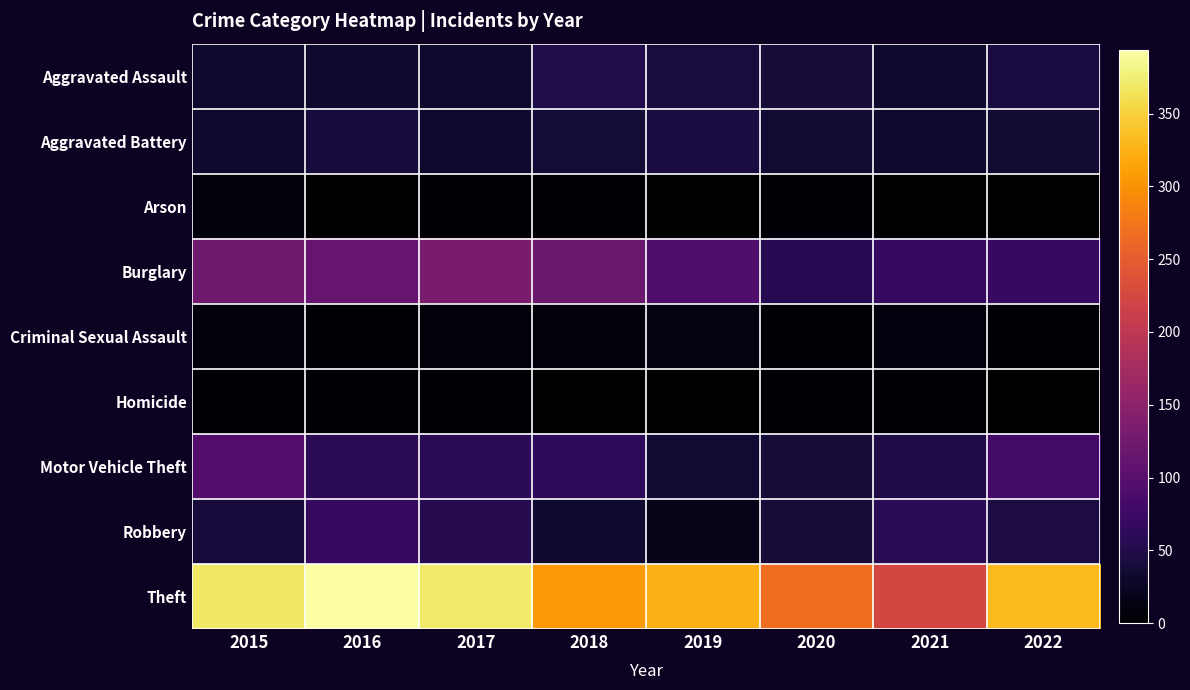

Reading left to right, what are all the values shown in this chart?

Aggravated Assault: 2015=32	2016=32	2017=32	2018=50	2019=43	2020=39	2021=32	2022=44
Aggravated Battery: 2015=31	2016=41	2017=32	2018=37	2019=44	2020=35	2021=31	2022=34
Arson: 2015=9	2016=1	2017=5	2018=2	2019=1	2020=6	2021=0	2022=0
Burglary: 2015=123	2016=113	2017=133	2018=117	2019=92	2020=56	2021=67	2022=70
Criminal Sexual Assault: 2015=9	2016=2	2017=7	2018=9	2019=11	2020=6	2021=10	2022=5
Homicide: 2015=3	2016=2	2017=2	2018=0	2019=0	2020=4	2021=2	2022=1
Motor Vehicle Theft: 2015=96	2016=59	2017=59	2018=63	2019=35	2020=40	2021=49	2022=81
Robbery: 2015=41	2016=69	2017=55	2018=33	2019=17	2020=40	2021=59	2022=45
Theft: 2015=369	2016=394	2017=372	2018=305	2019=325	2020=267	2021=224	2022=332